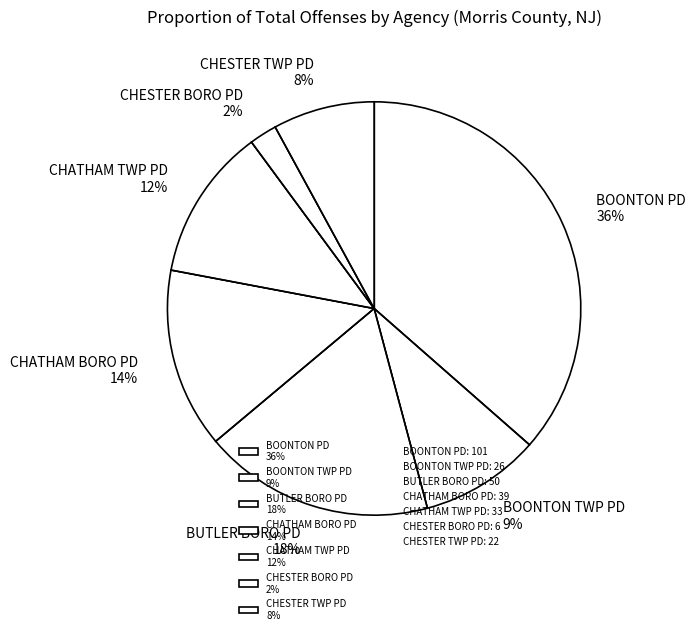

Between BUTLER BORO PD and CHATHAM TWP PD, which is larger?

BUTLER BORO PD